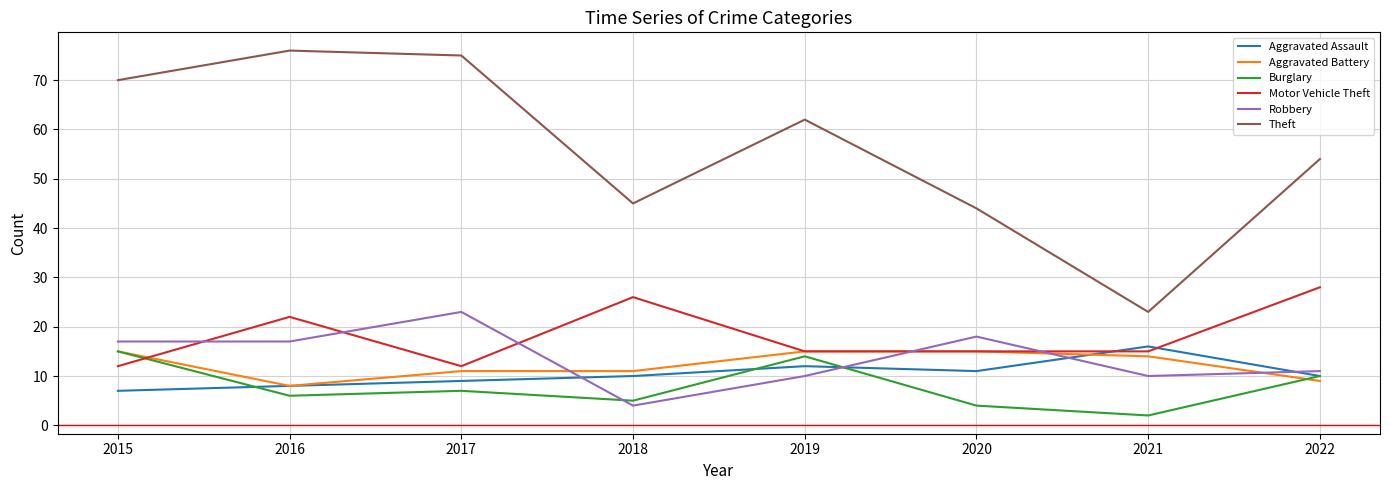

Which series has the largest range (max minus min)?

Theft